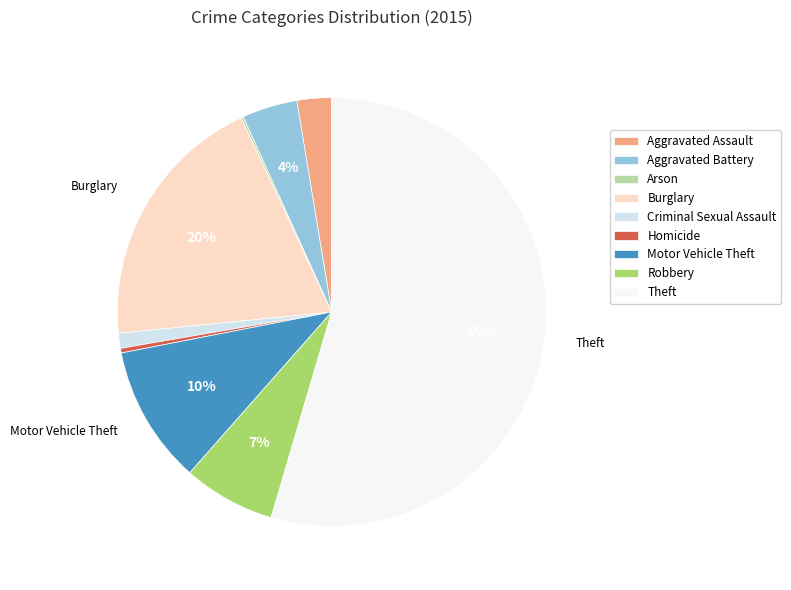

To the nearest percent, what percentage of the pie is Burglary?

20%